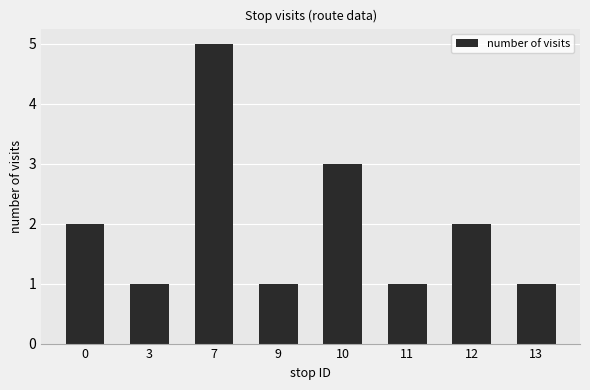

Reading left to right, what are all the values shown in this chart?

2	1	5	1	3	1	2	1